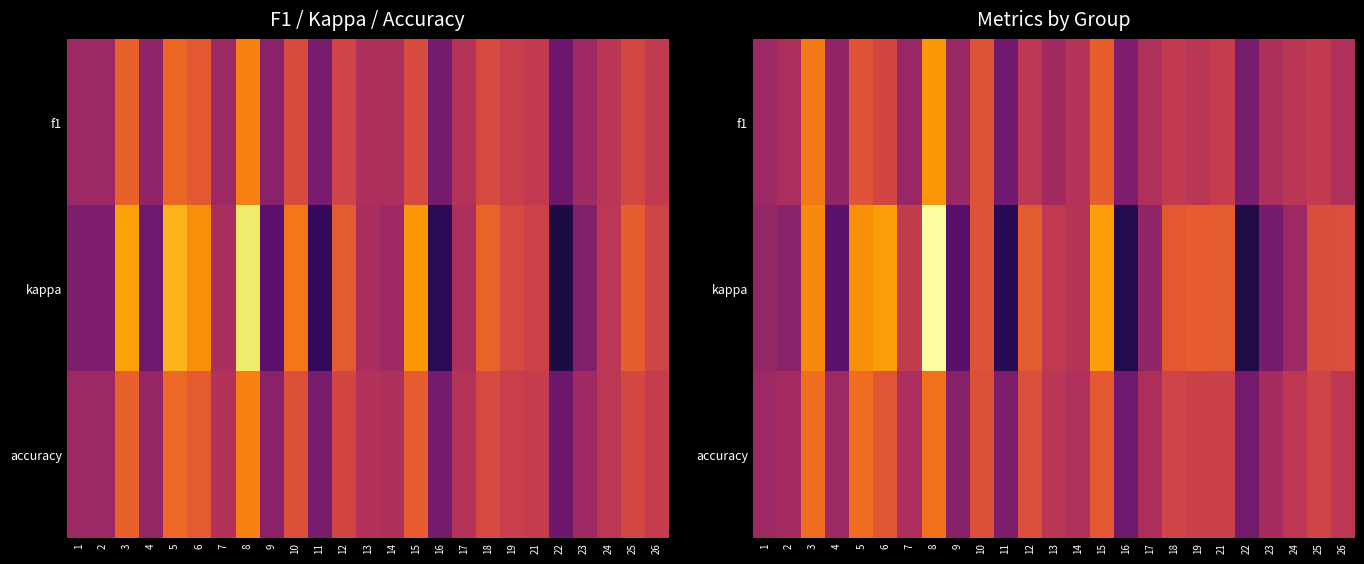

At which label does kappa reach its peak?

8